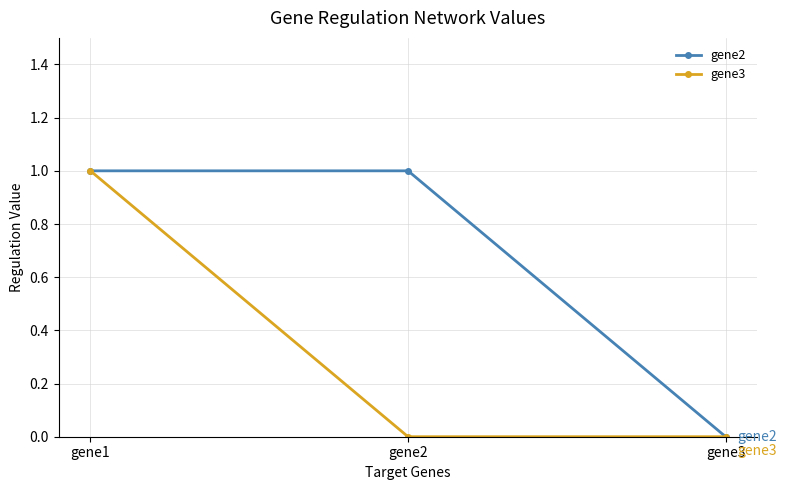

How many values in the gene2 series are below 1?

1